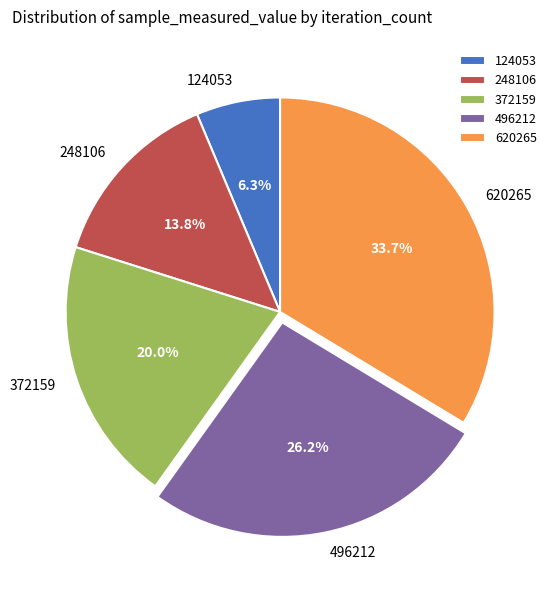

Does 248106 account for over 50% of the chart?

No